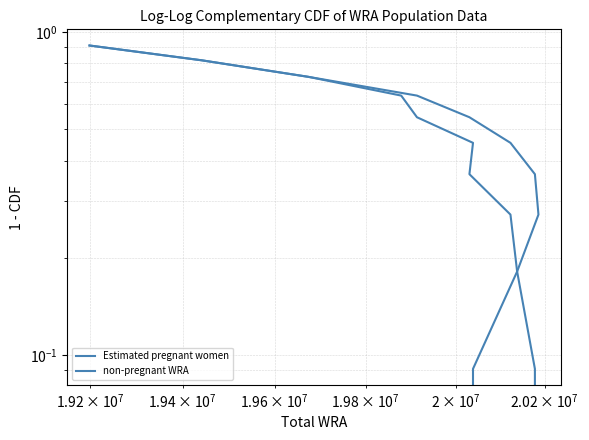

Is it true that Estimated pregnant women equals 1.2 at $\mathdefault{10^{7}}$?

False